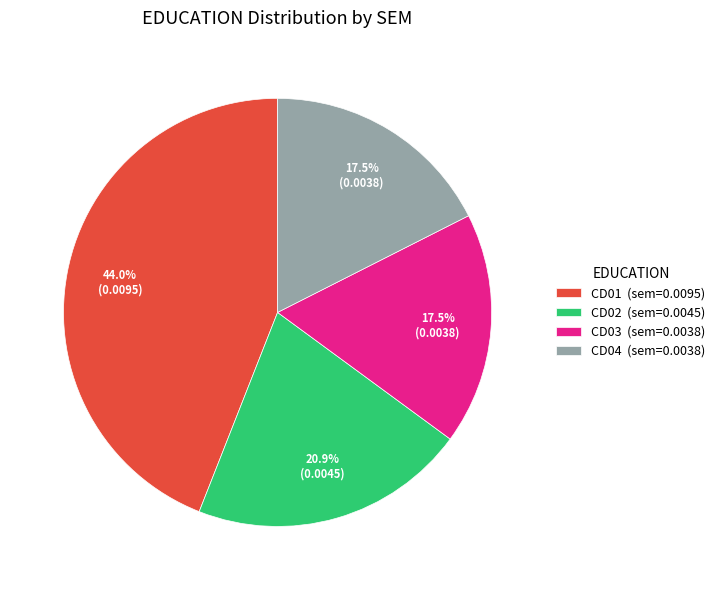

Is there any slice that represents more than half of the pie?

No